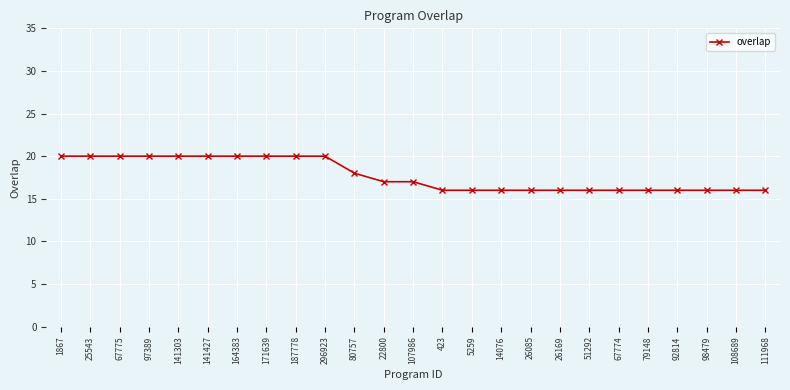

Does the chart display data point markers on the line(s)?

Yes